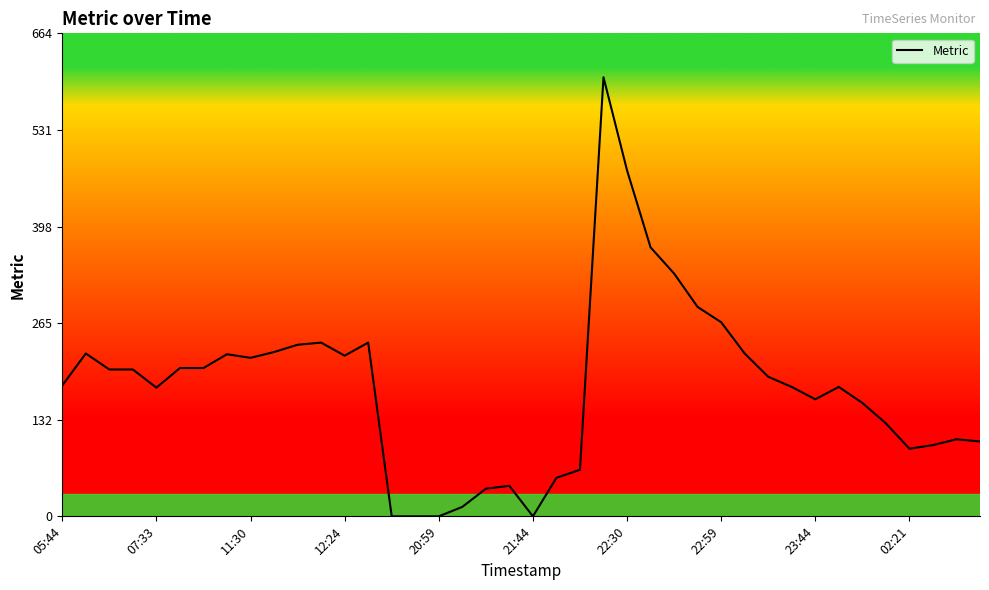

The value at 12:24 is 221. True or false?

True